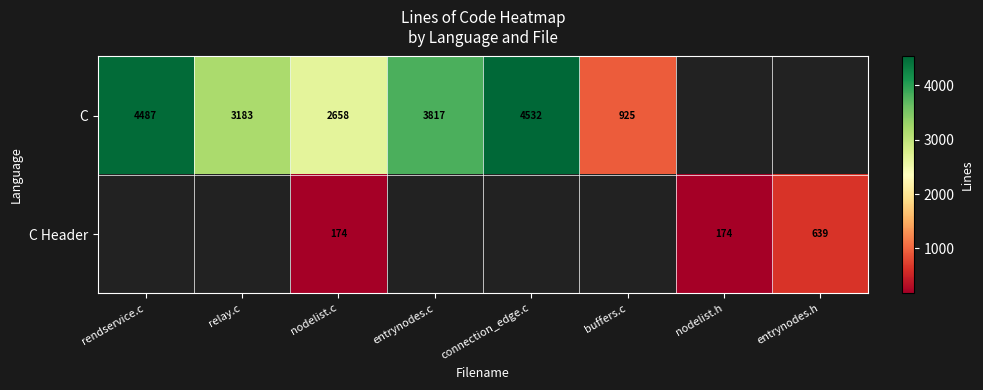

What is the sum of the C values at connection_edge.c and relay.c?

7715